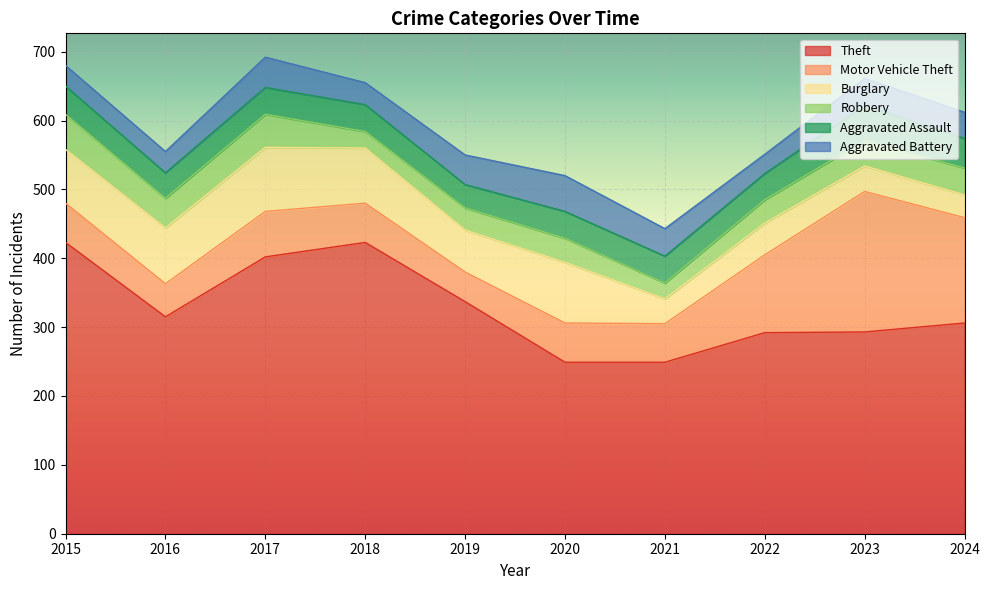

At which category does Aggravated Battery reach its first local valley?

2018